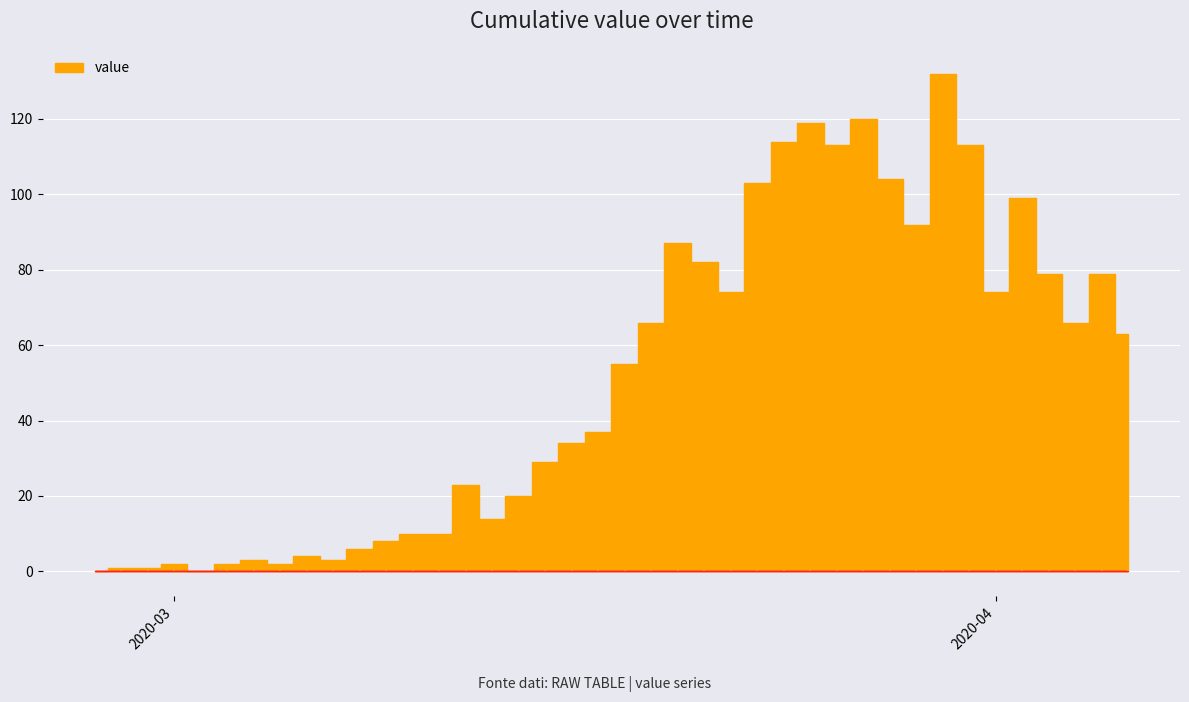

Is it true that the value at 2020-03-17 is 383?

False